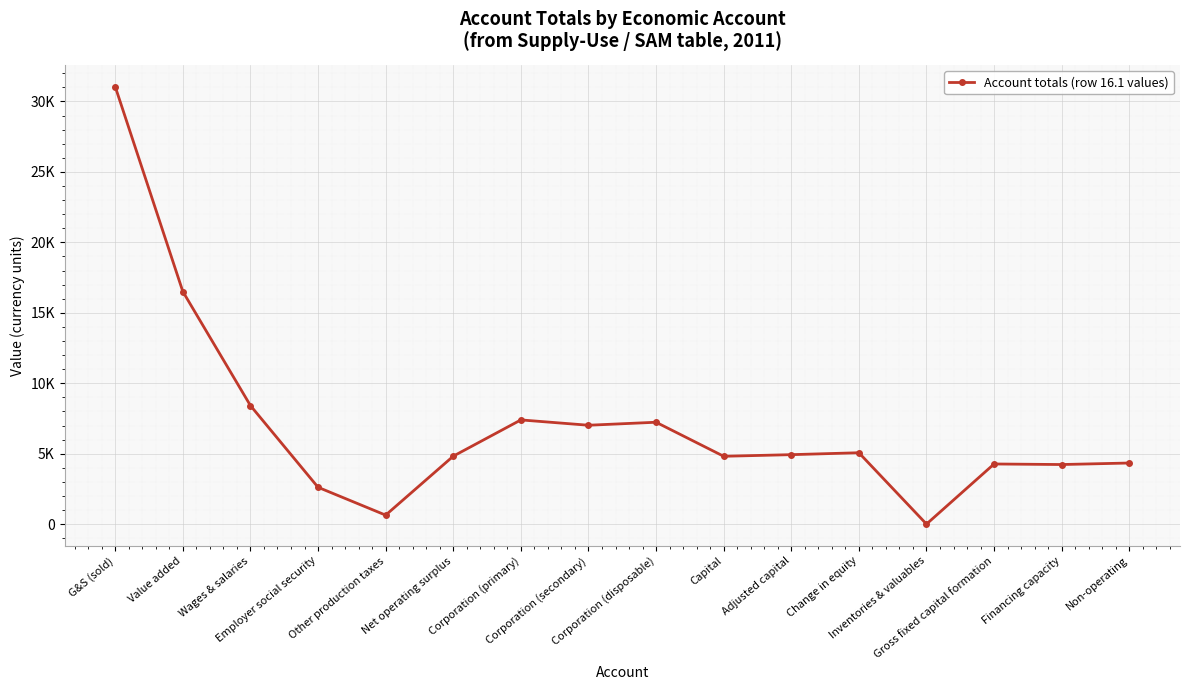

Is this an area chart (filled region under the line)?

No